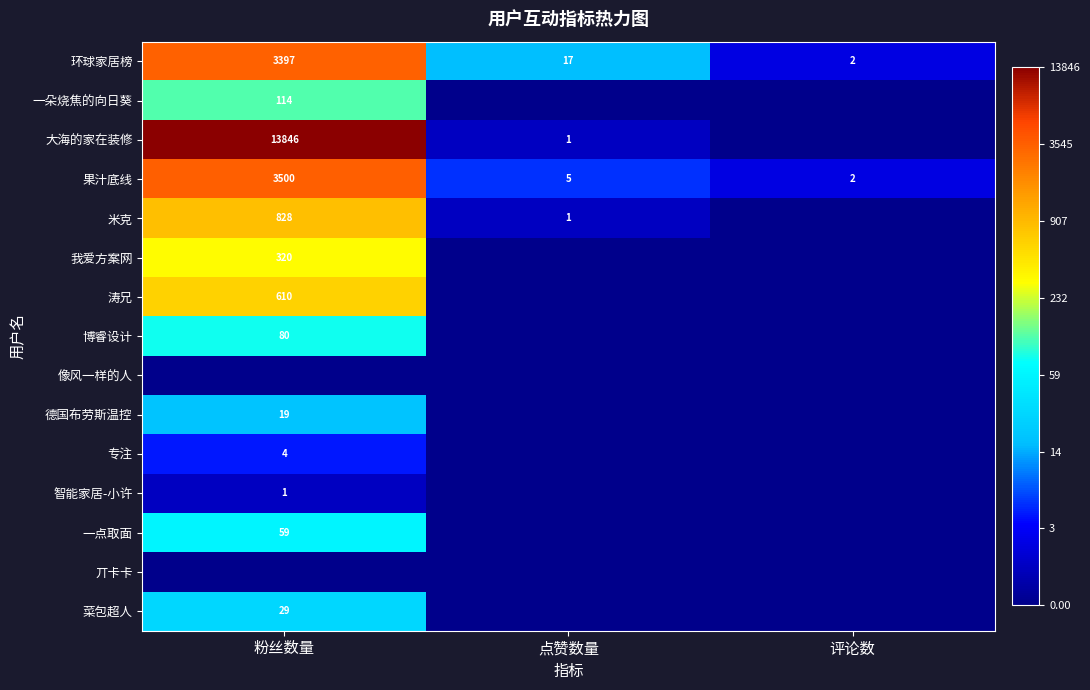

At 粉丝数量, list the series in order from smallest to largest.

像风一样的人, 丌卡卡, 智能家居-小许, 专注, 德国布劳斯温控, 菜包超人, 一点取面, 博睿设计, 一朵烧焦的向日葵, 我爱方案网, 涛兄, 米克, 环球家居榜, 果汁底线, 大海的家在装修